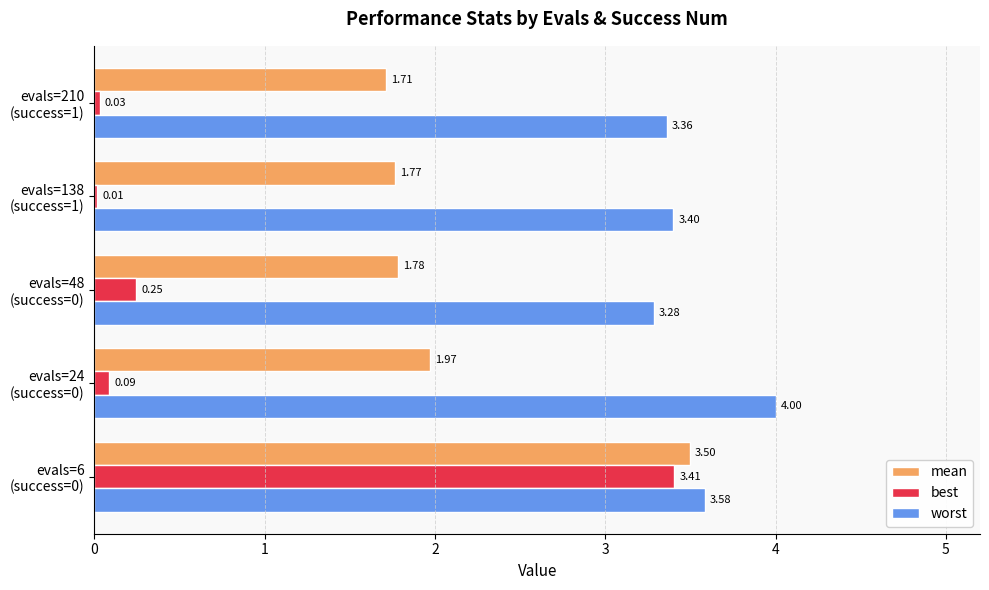

Which series has the largest total across all categories?

worst